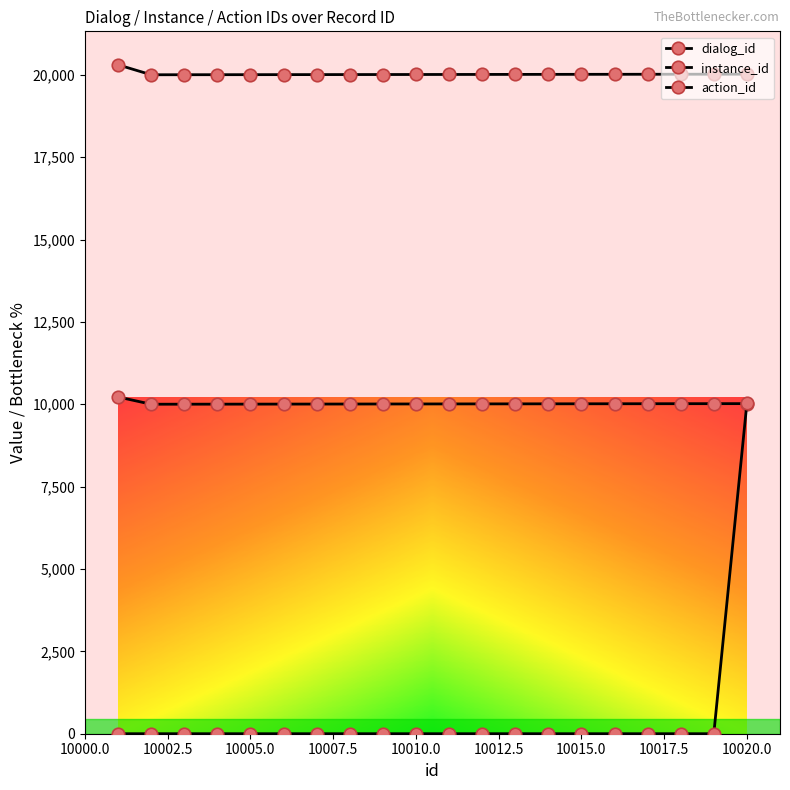

Does the chart have visible grid lines?

No